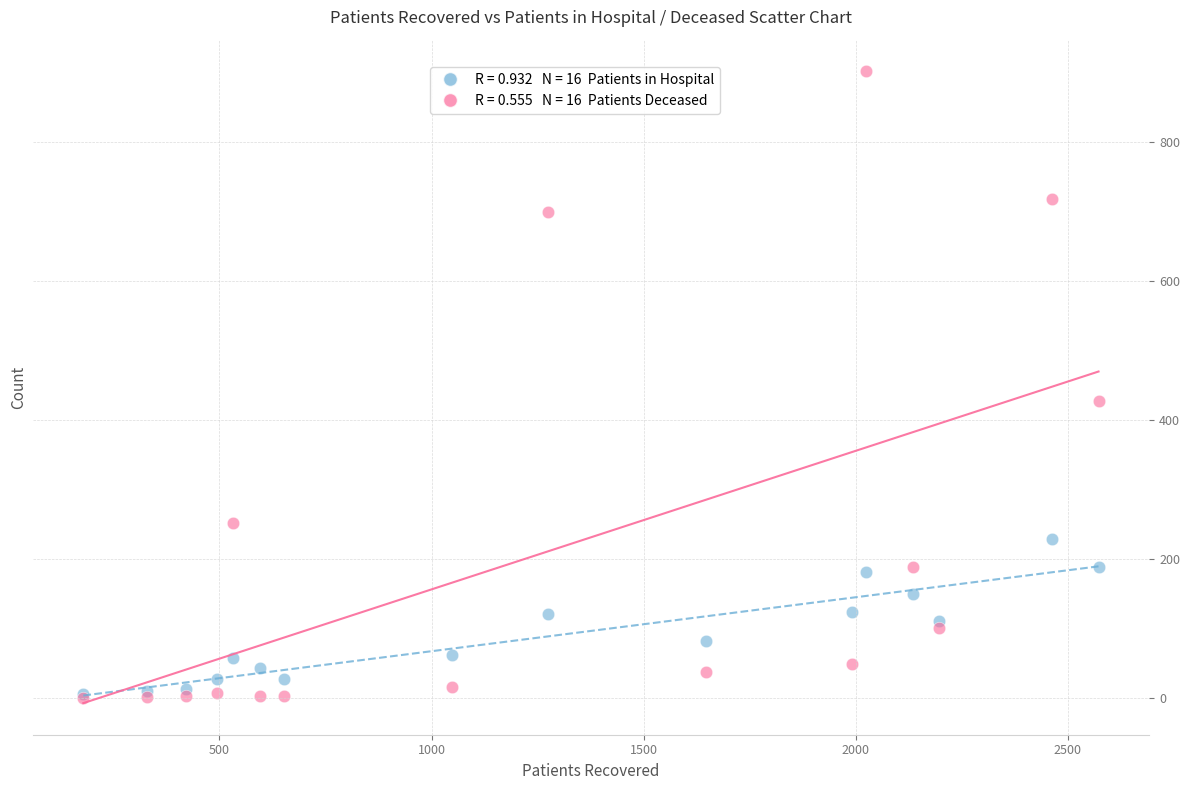

Across all series, what Y value is closest to 451?

427